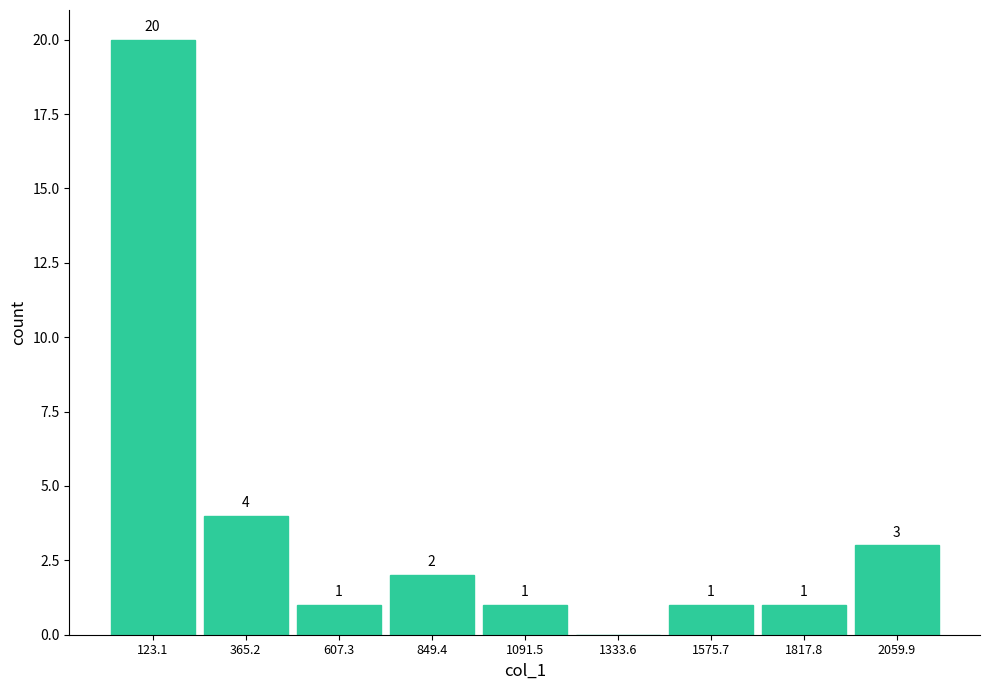

Over which range of the x-axis is the bar tallest?

0 to 250